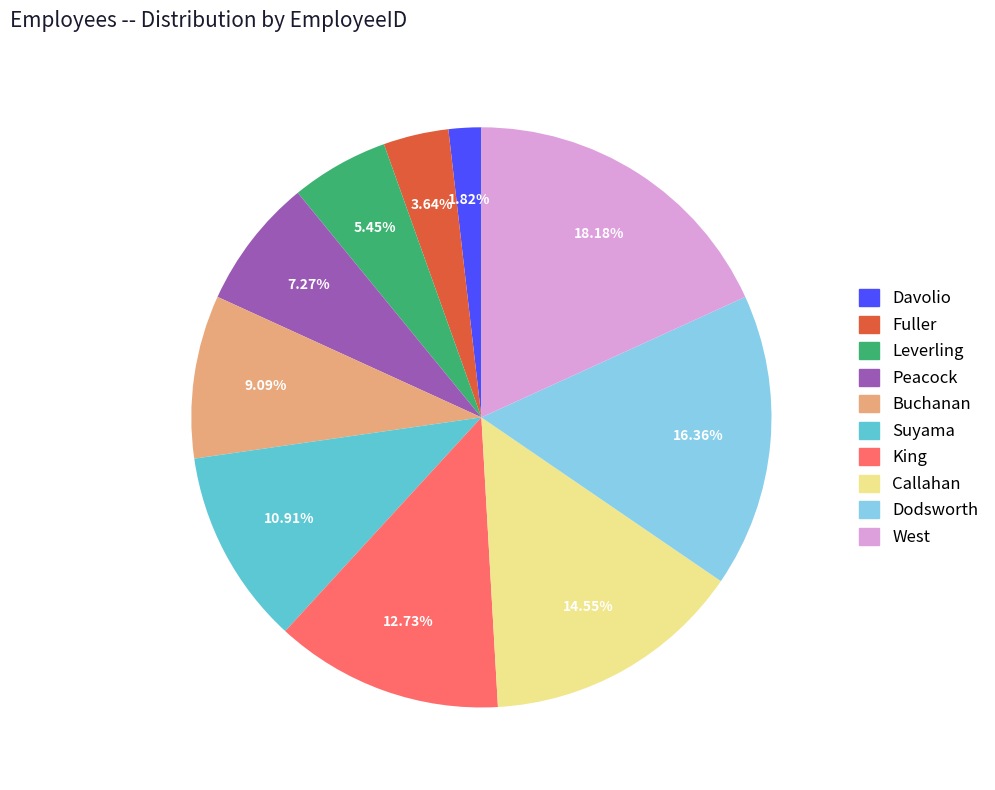

Is Dodsworth the majority of the pie?

No